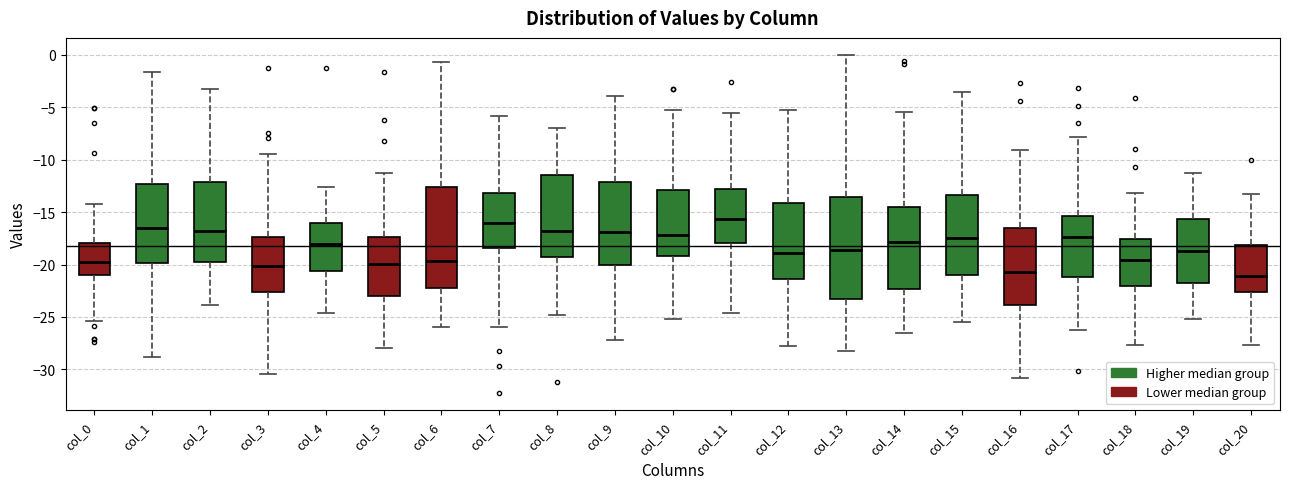

Reading left to right, read every box against the y-axis: the position of its median line, the range the box covers, and the ends of its whiskers. The values are not printed on the chart, so give them approximately, as read against the axis.

col_0: median -19.5, box -21.0 to -18.0, whiskers -25.5 to -14.0
col_1: median -16.5, box -20.0 to -12.5, whiskers -29.0 to -1.5
col_2: median -17.0, box -20.0 to -12.0, whiskers -24.0 to -3.0
col_3: median -20.0, box -22.5 to -17.5, whiskers -30.5 to -9.5
col_4: median -18.0, box -20.5 to -16.0, whiskers -24.5 to -12.5
col_5: median -20.0, box -23.0 to -17.5, whiskers -28.0 to -11.5
col_6: median -19.5, box -22.5 to -12.5, whiskers -26.0 to -0.5
col_7: median -16.0, box -18.5 to -13.0, whiskers -26.0 to -6.0
col_8: median -17.0, box -19.5 to -11.5, whiskers -25.0 to -7.0
col_9: median -17.0, box -20.0 to -12.0, whiskers -27.0 to -4.0
col_10: median -17.0, box -19.0 to -13.0, whiskers -25.0 to -5.5
col_11: median -15.5, box -18.0 to -13.0, whiskers -24.5 to -5.5
col_12: median -19.0, box -21.5 to -14.0, whiskers -28.0 to -5.5
col_13: median -18.5, box -23.5 to -13.5, whiskers -28.5 to 0.0
col_14: median -18.0, box -22.5 to -14.5, whiskers -26.5 to -5.5
col_15: median -17.5, box -21.0 to -13.5, whiskers -25.5 to -3.5
col_16: median -20.5, box -24.0 to -16.5, whiskers -31.0 to -9.0
col_17: median -17.5, box -21.0 to -15.5, whiskers -26.5 to -8.0
col_18: median -19.5, box -22.0 to -17.5, whiskers -27.5 to -13.0
col_19: median -18.5, box -22.0 to -15.5, whiskers -25.0 to -11.5
col_20: median -21.0, box -22.5 to -18.0, whiskers -27.5 to -13.5